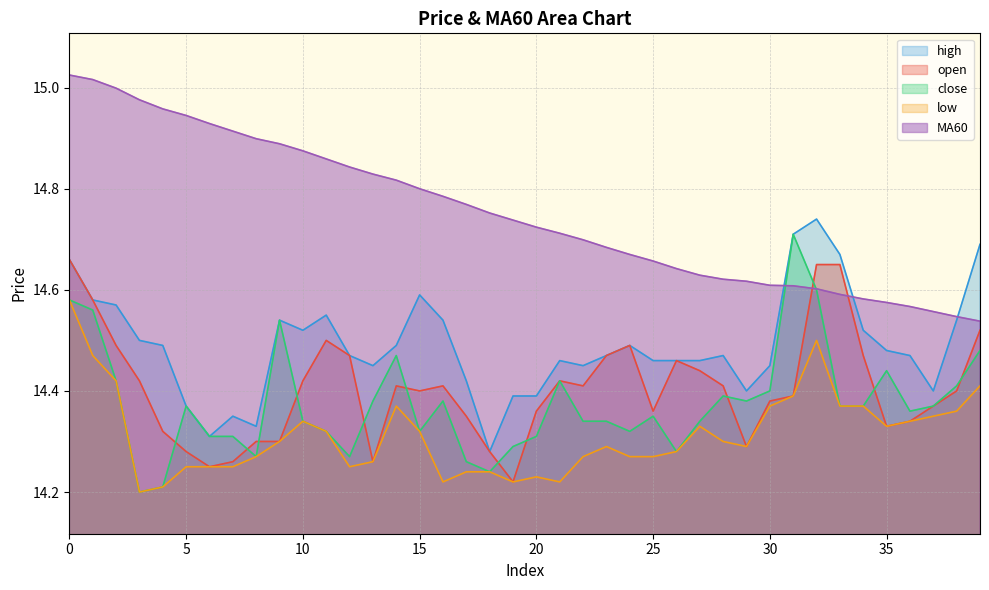

What is the difference between the maximum and minimum values in the MA60 series?

0.5